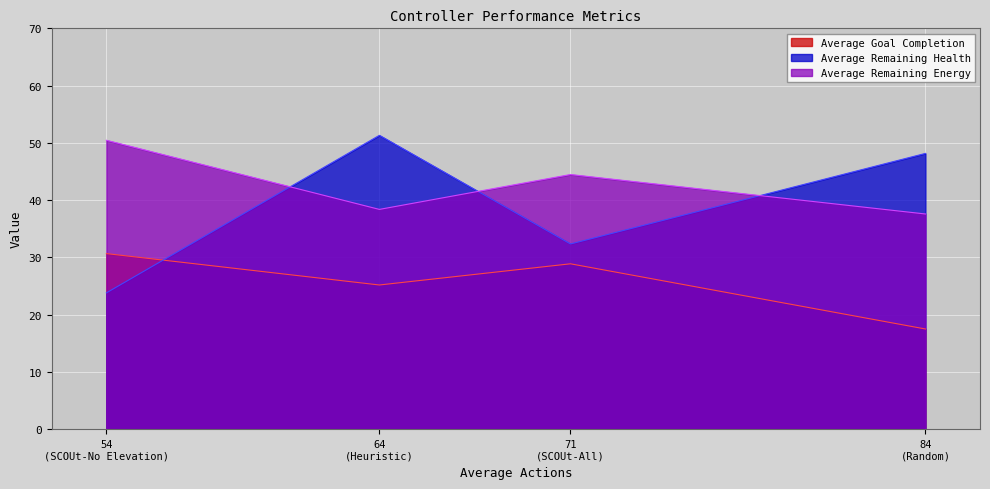

At how many categories does at least one series exceed 32?

4